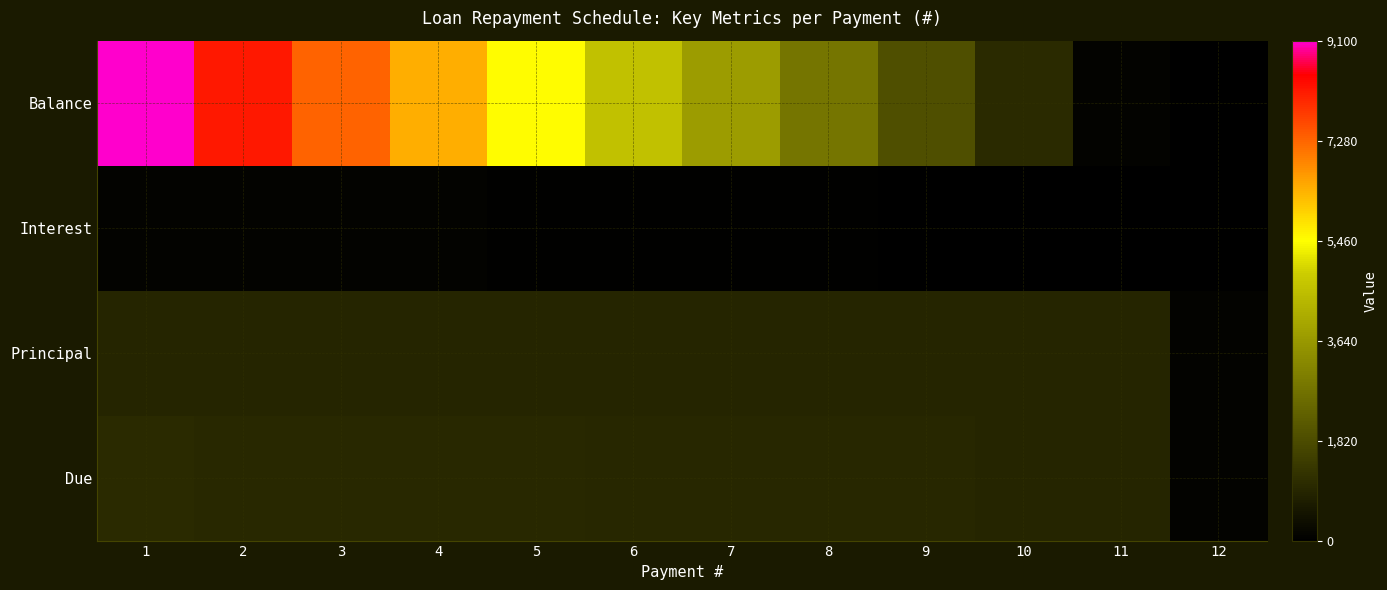

List the series in order of their peak value, lowest first.

Interest, Principal, Due, Balance